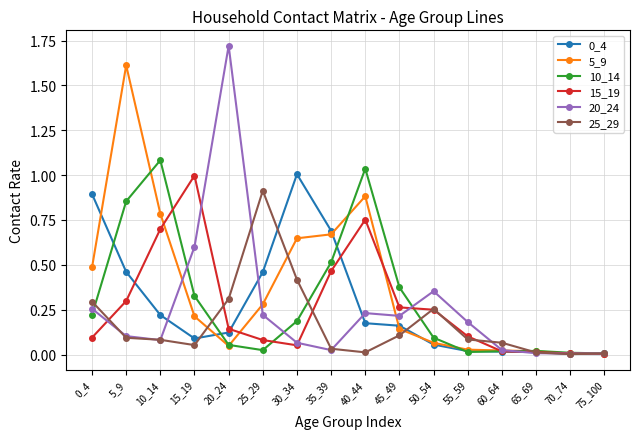

At which label does 5_9 reach its peak?

5_9